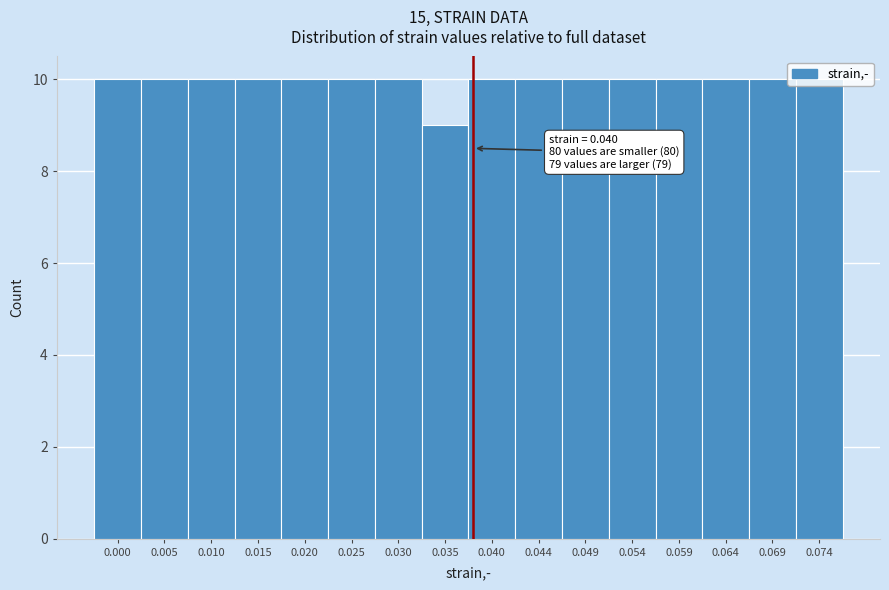

Is it true that the value at 0.049 is 10?

True